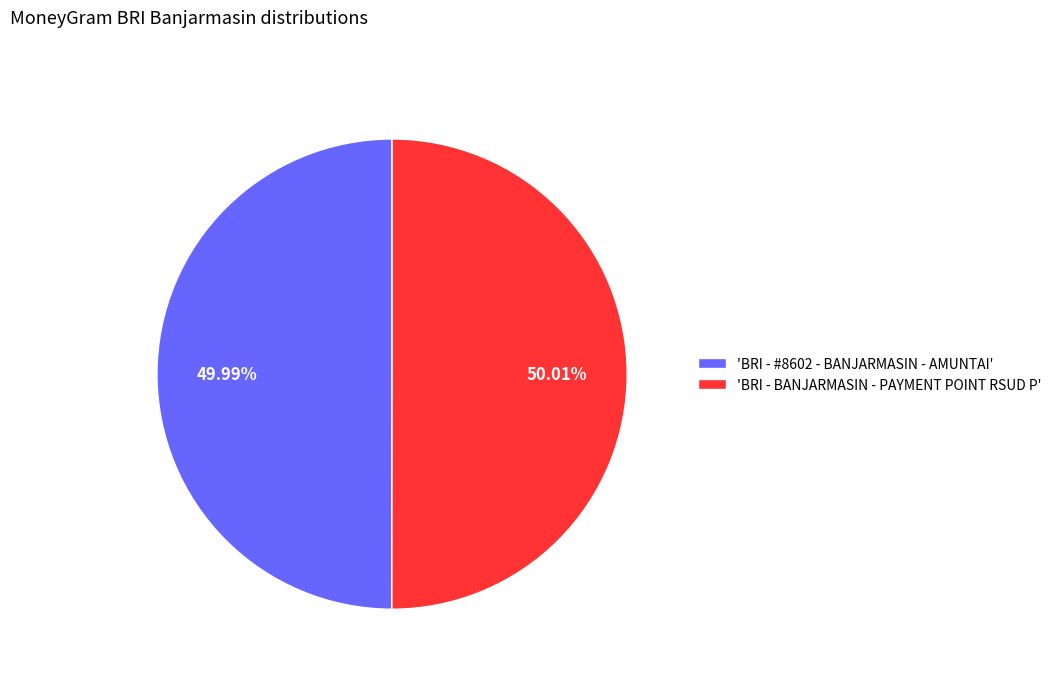

Is there any slice that represents more than half of the pie?

Yes